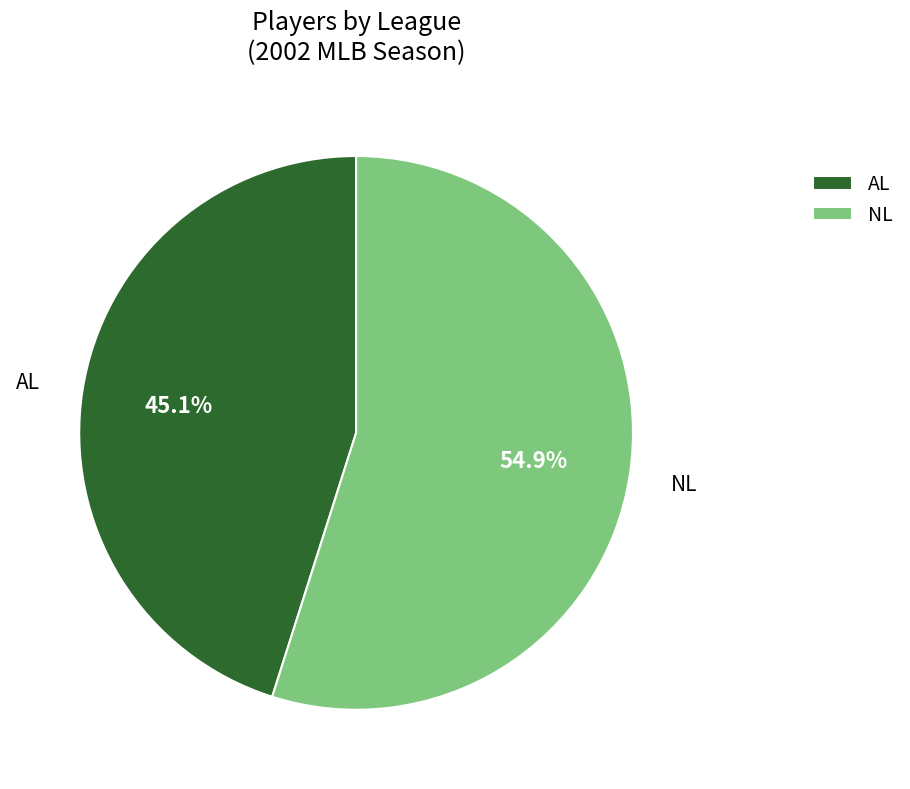

To the nearest percent, what portion does AL represent?

45%